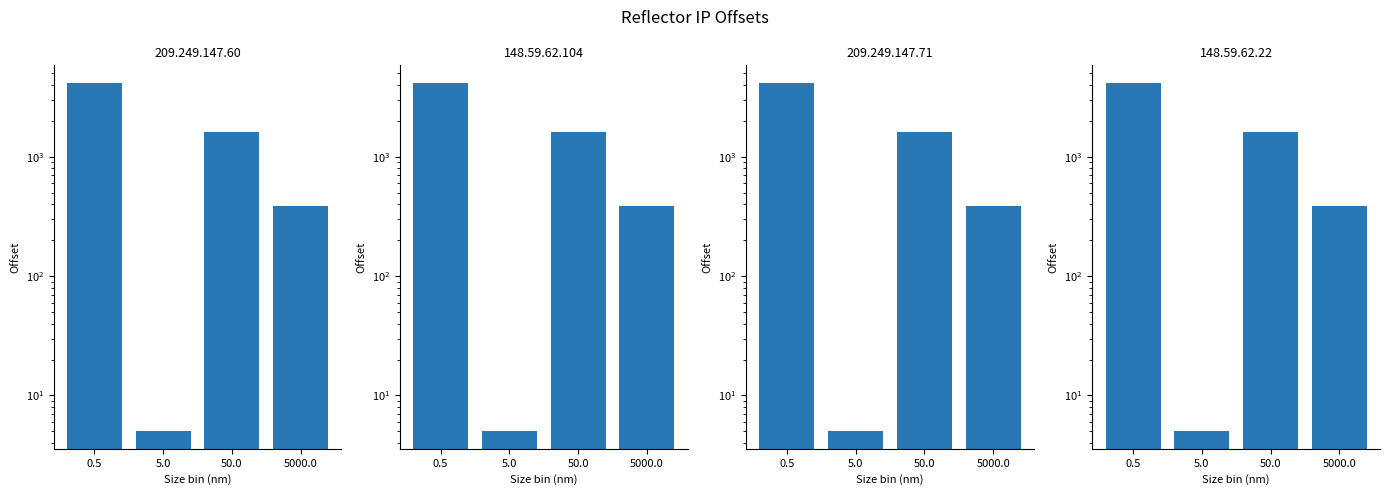

What is the value of the 3rd bar from the left?

1605